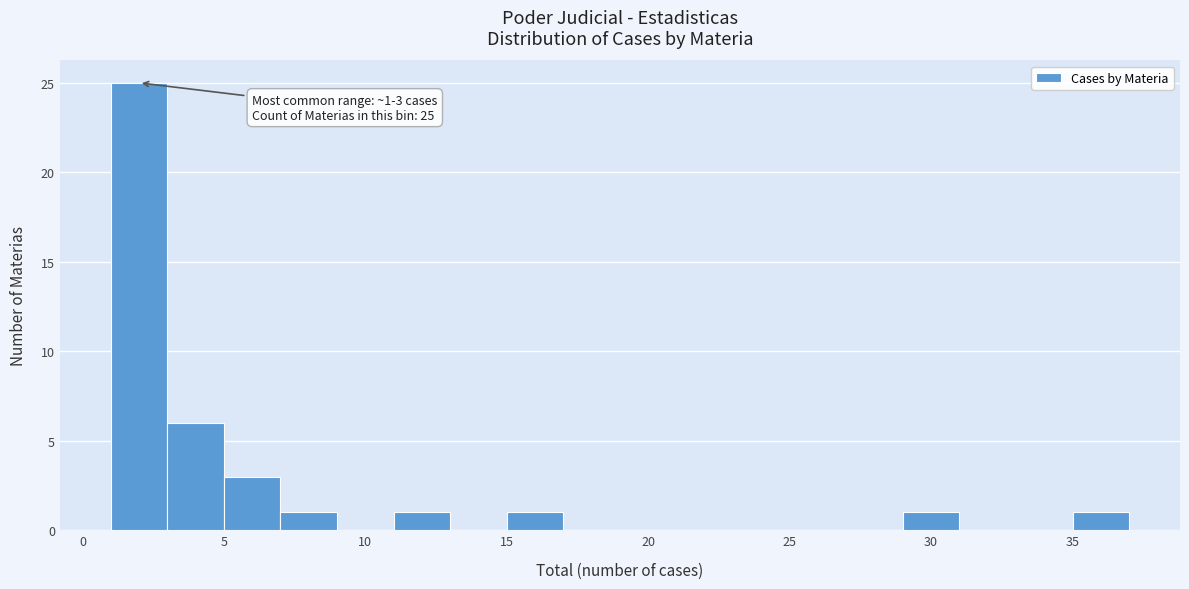

Over which range of the x-axis is the bar tallest?

1 to 3